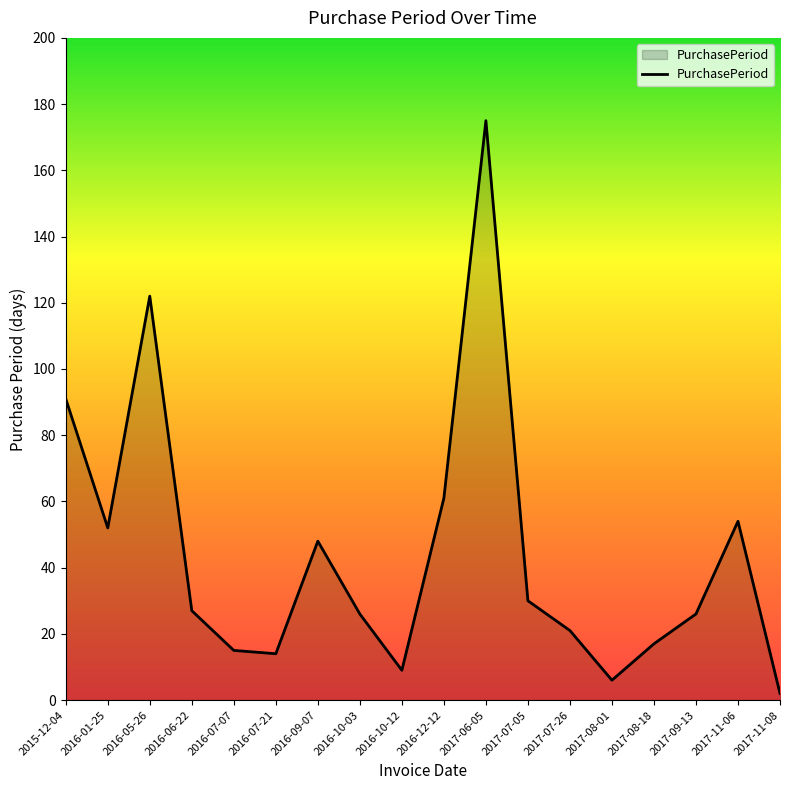

What is the change in value from 2016-05-26 to 2017-08-18?

-105